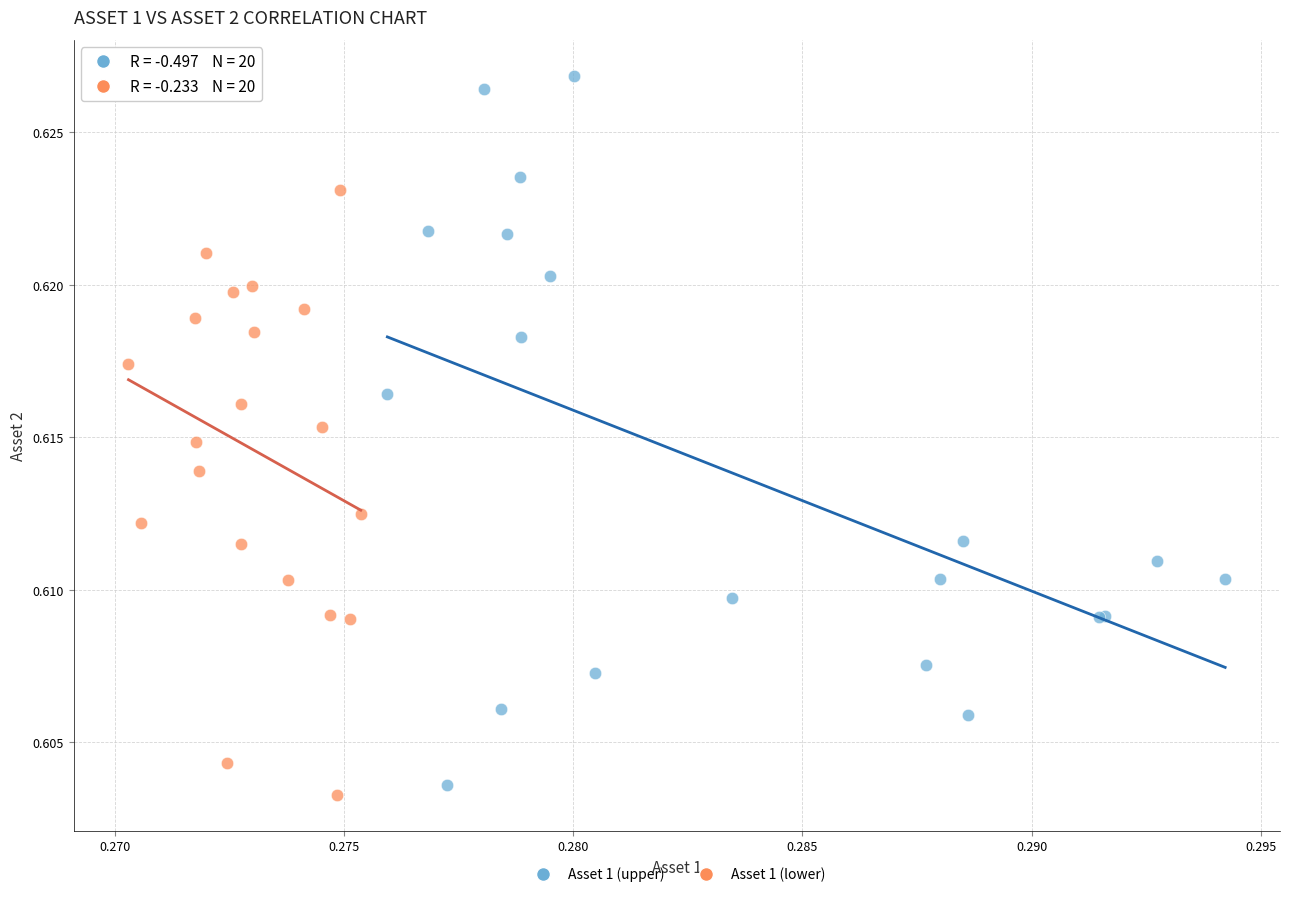

Which series reaches the maximum Y coordinate?

Asset 1 (upper)